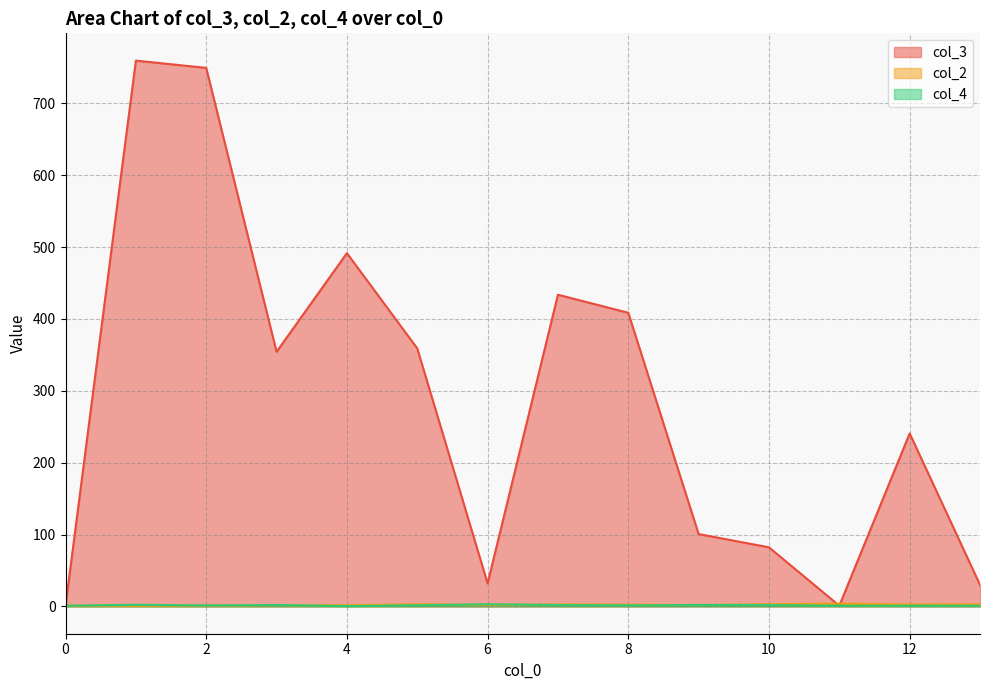

What is the spread (max minus min) of values at 12?

239.7